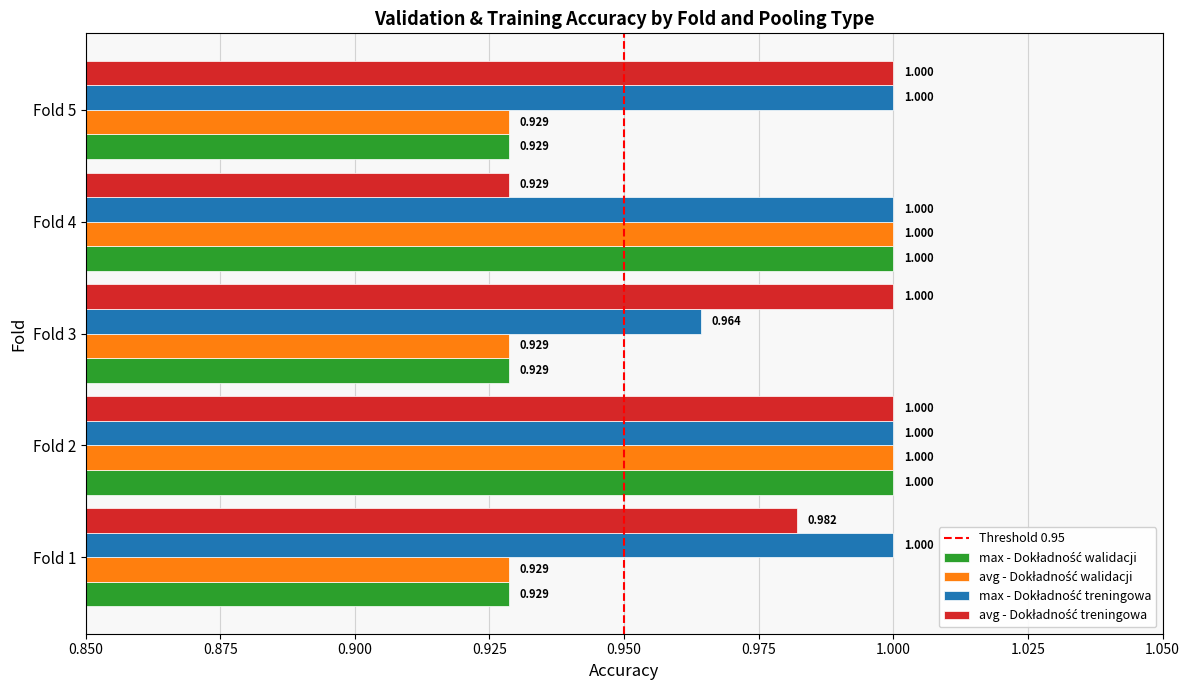

What is the difference between the second highest and minimum values in the avg - Dokładność walidacji series?

0.1